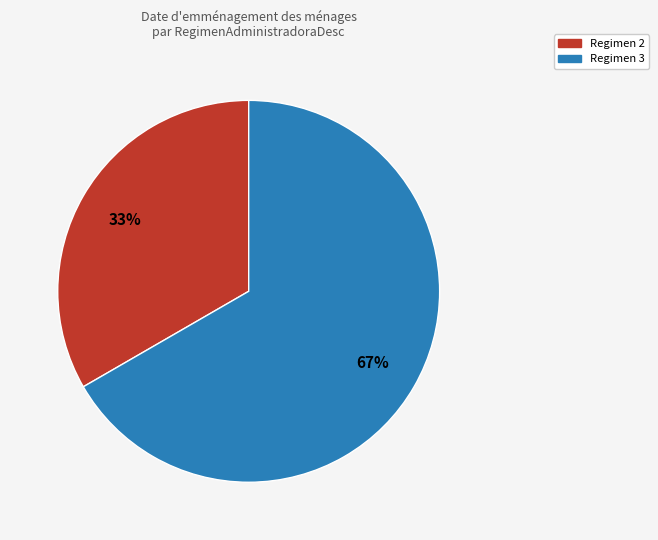

Does any single category account for the majority?

Yes